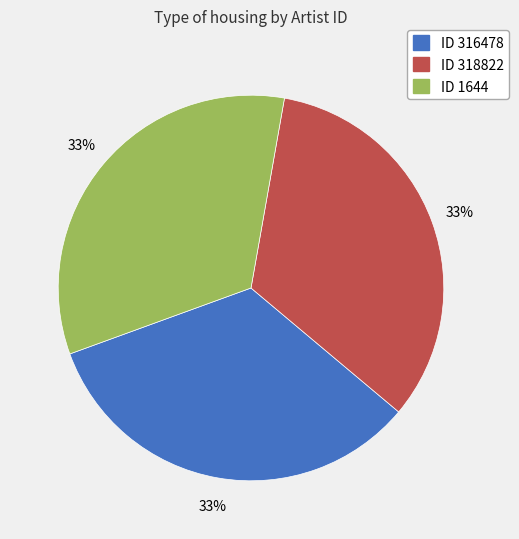

Count the number of slices in the pie.

3